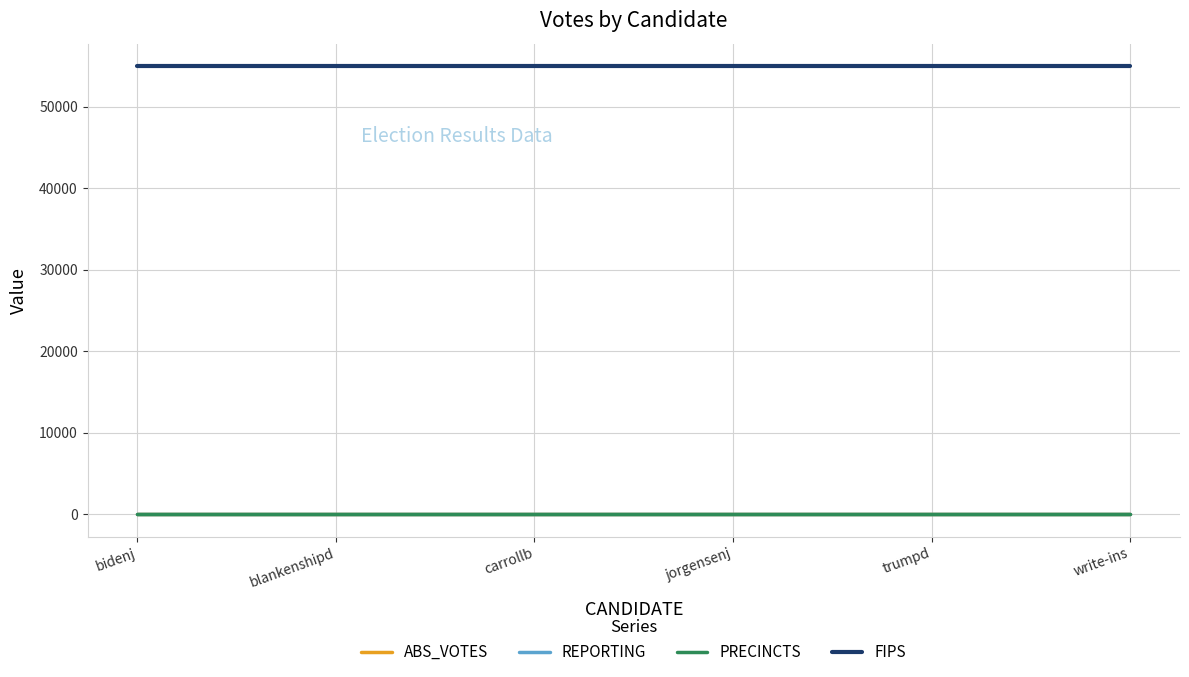

True or false: REPORTING and PRECINCTS intersect in this chart.

False